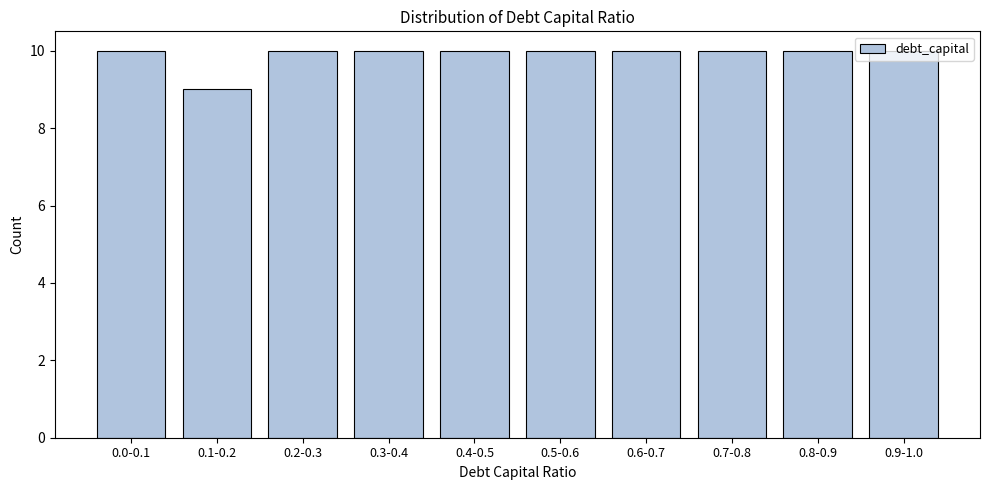

What is the value of the 3rd bar from the left?

10